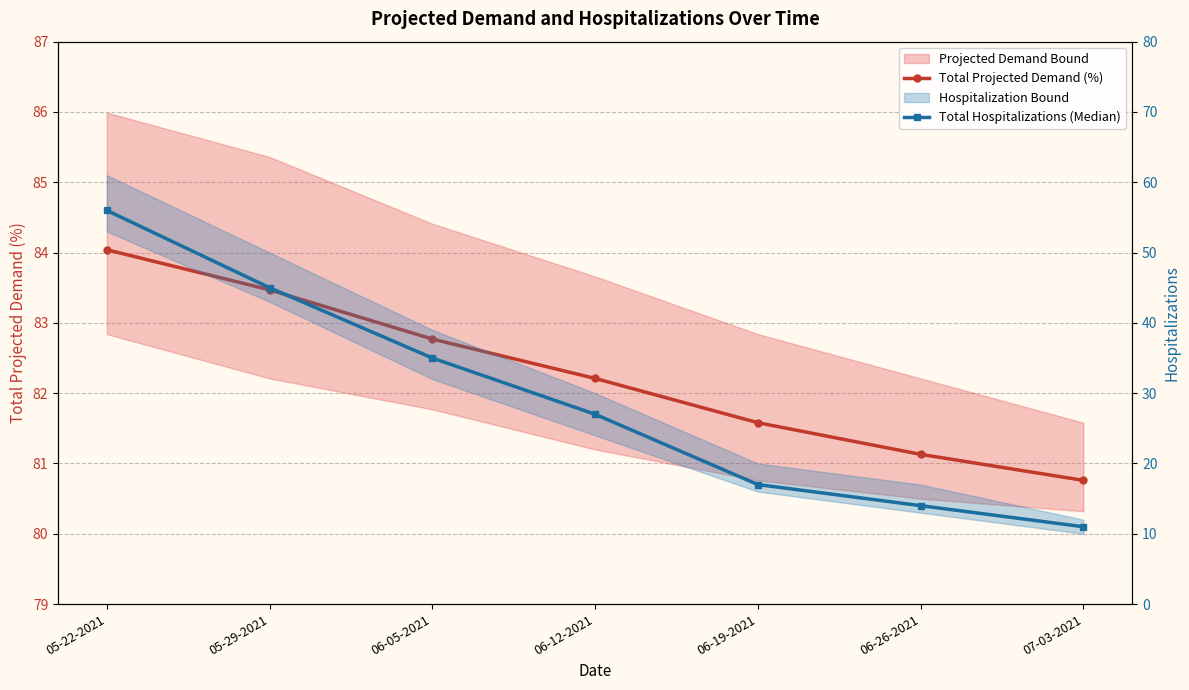

What is the highest value of the Total Hospitalizations (Median) series?

56.0